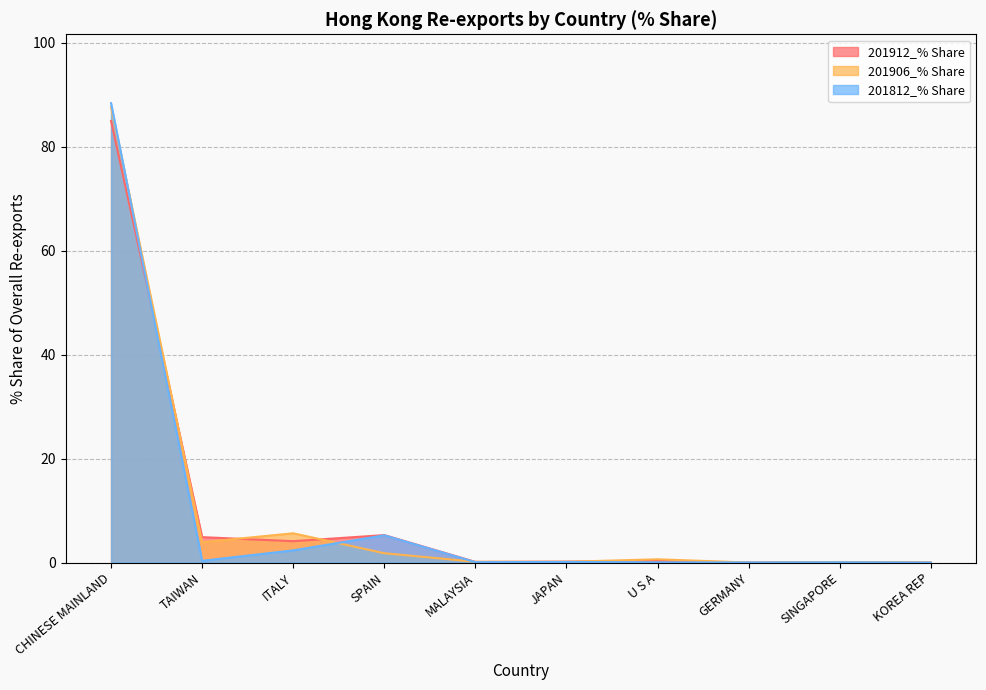

What is the total value across all series at CHINESE MAINLAND?

260.9